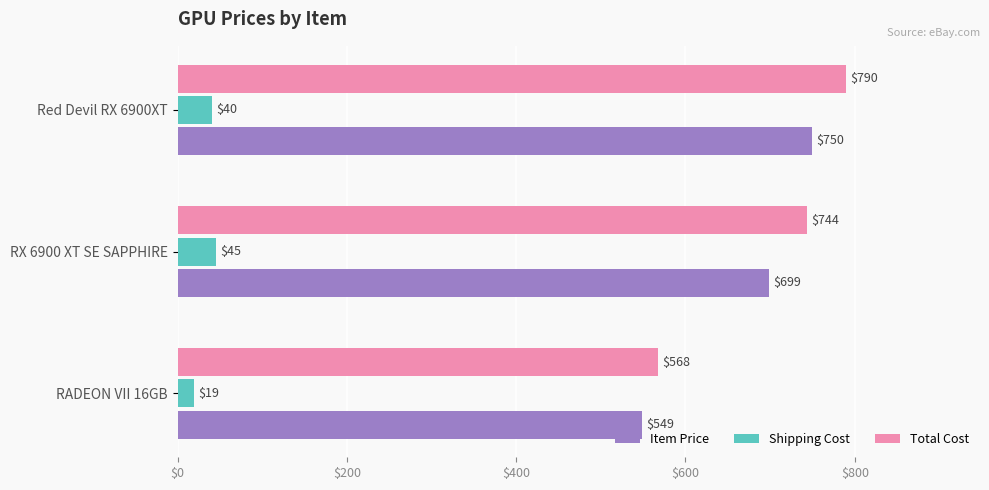

What is the difference between the second highest and minimum values in the Total Cost series?

176